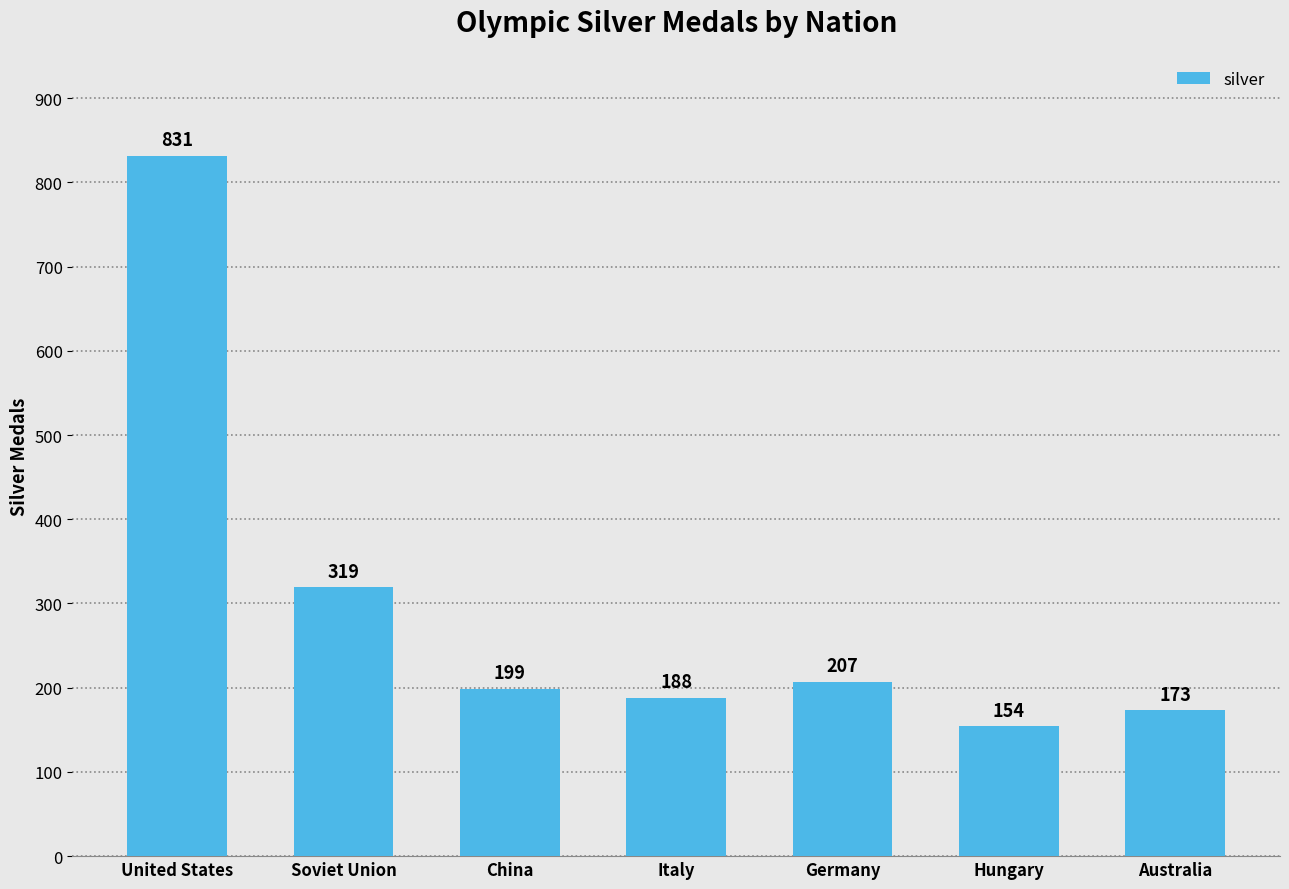

The chart shows a value of 207 at Germany. True or false?

True